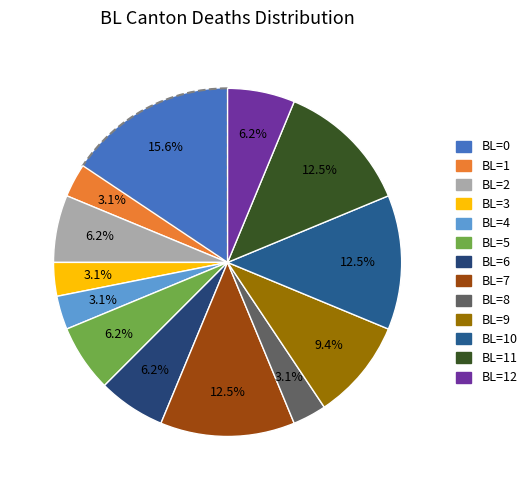

Count the number of slices in the pie.

13